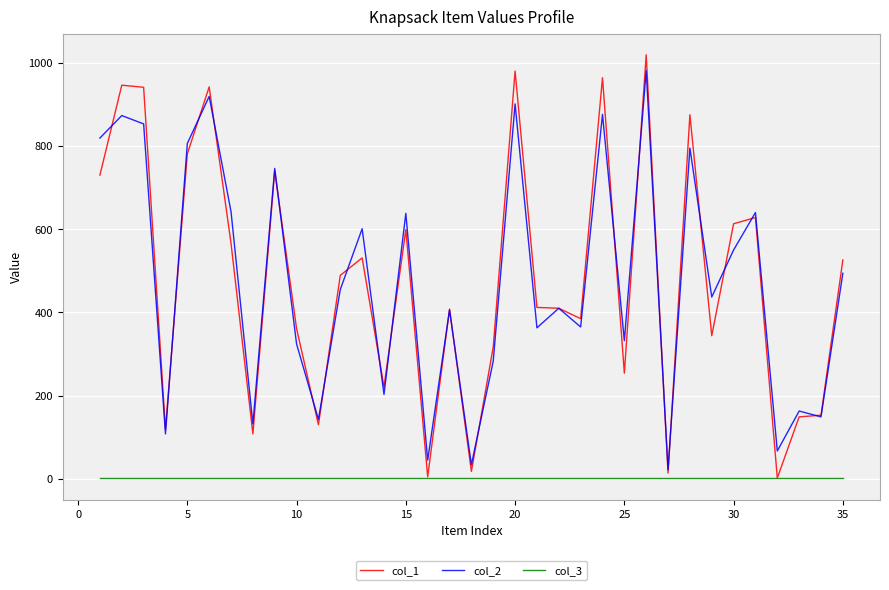

Which series has the largest range (max minus min)?

col_1